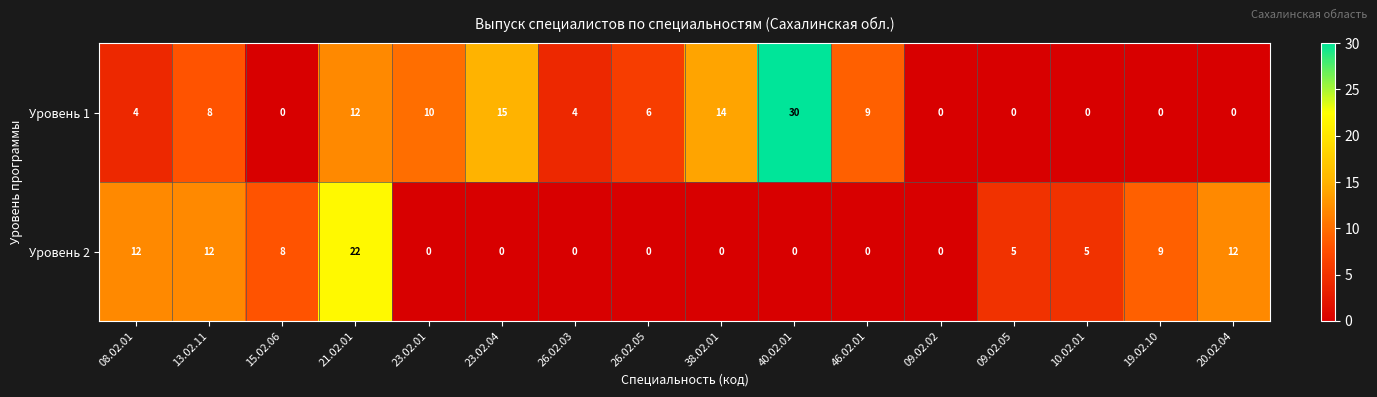

What is the spread (max minus min) of values at 20.02.04?

12